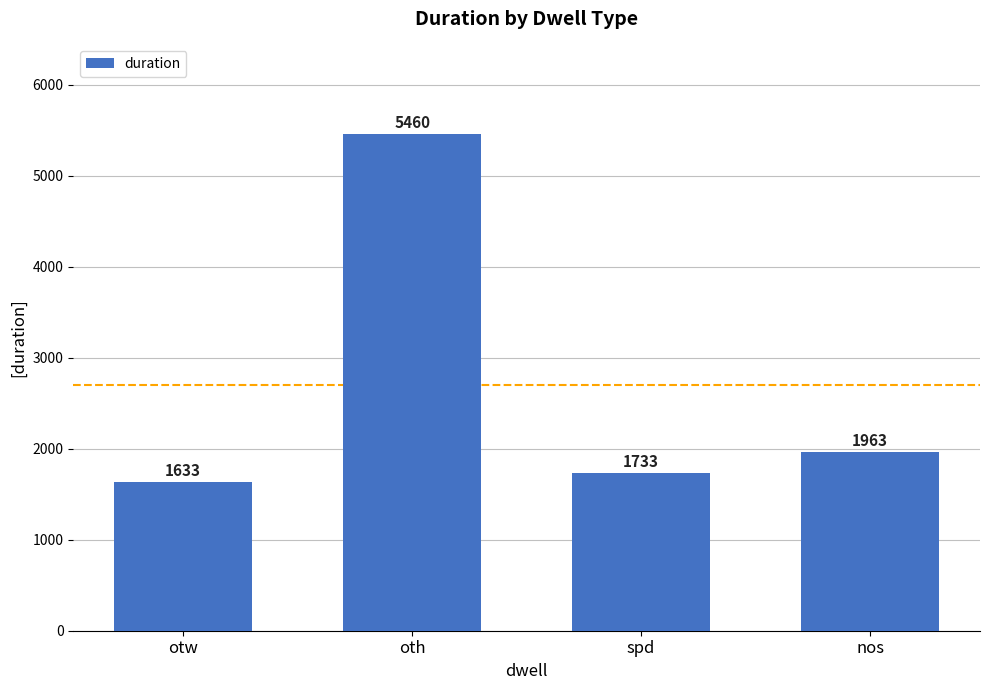

Count the number of categories in the chart.

4